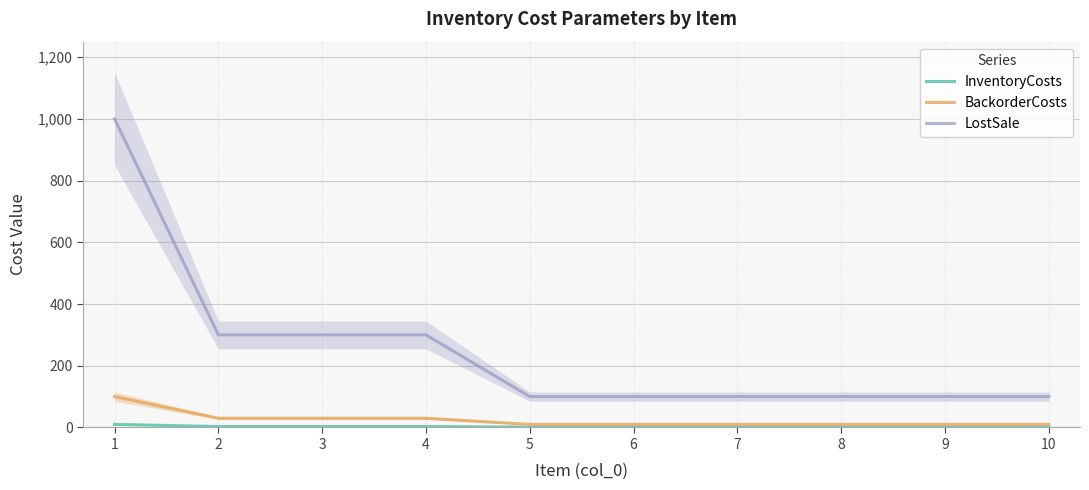

How many lines are shown in the chart?

3